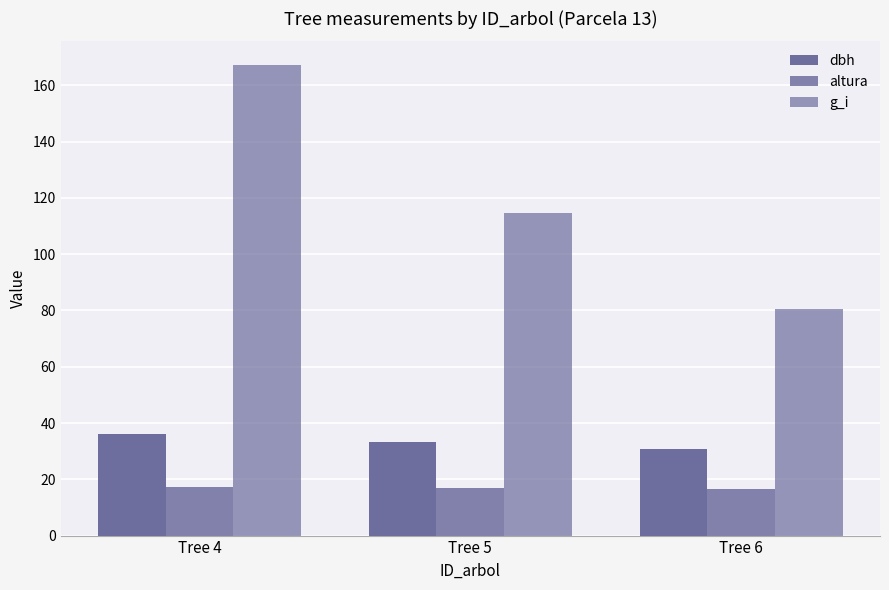

How many data points in dbh are less than 33?

1